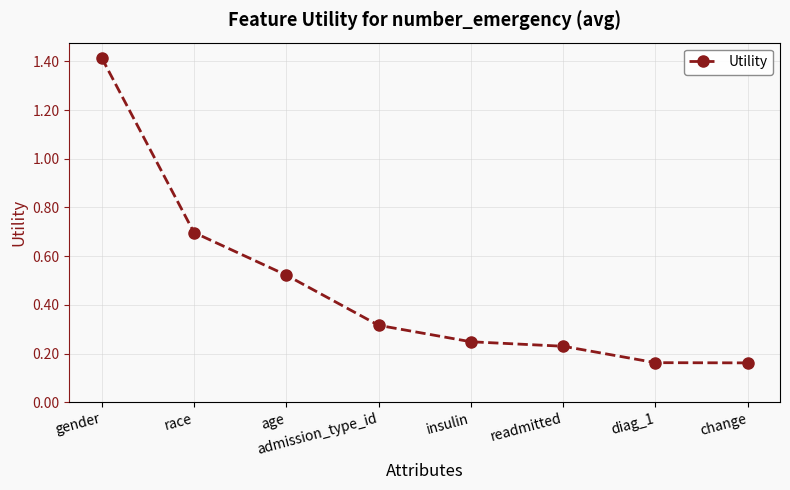

Between age and gender, which is larger?

gender